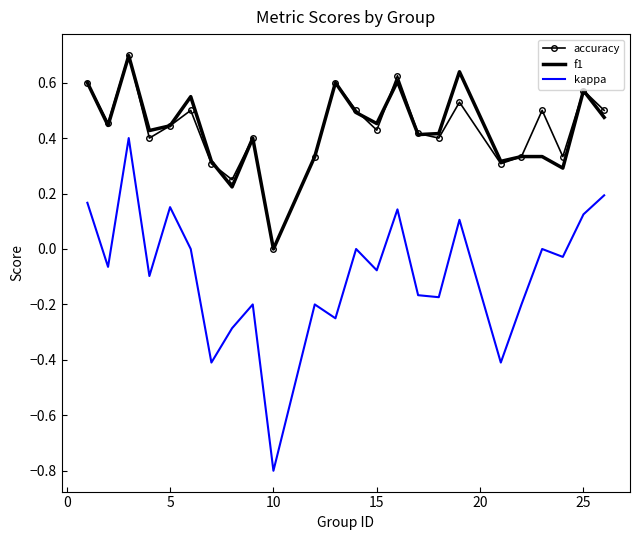

What is the maximum value for accuracy?

0.7